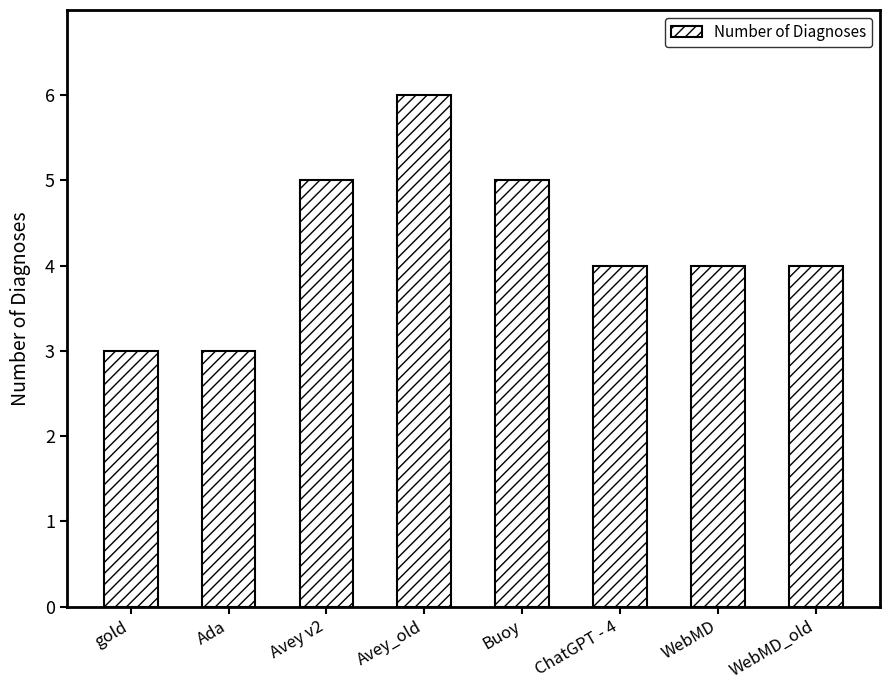

At which label does the data first exceed 4?

Avey v2